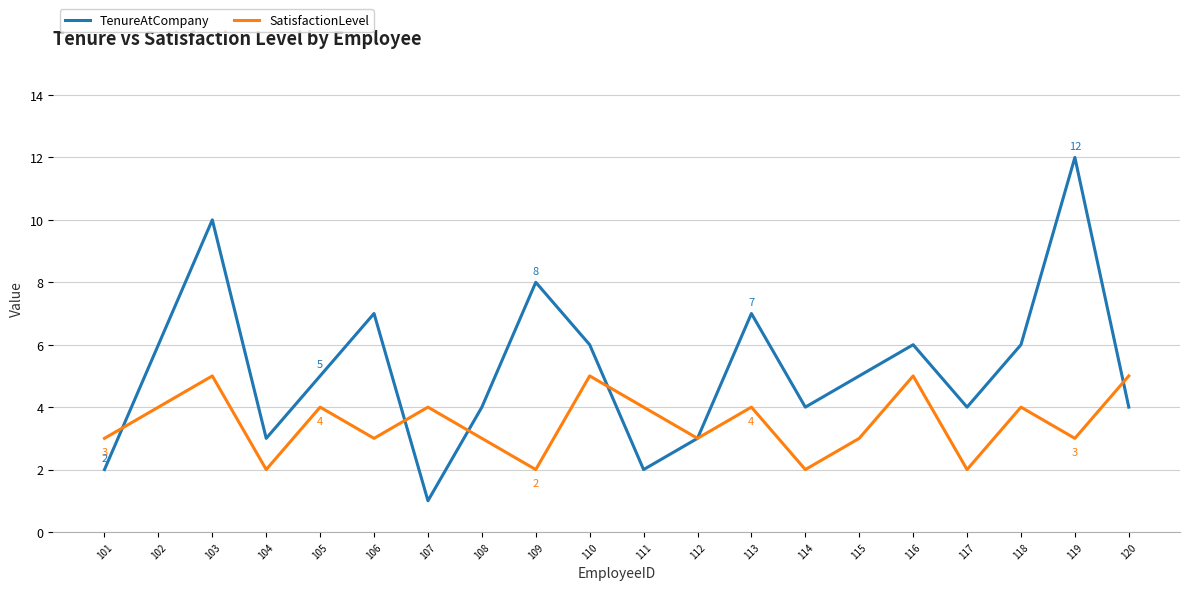

What is the value of the TenureAtCompany point at the 17th from the left?

4